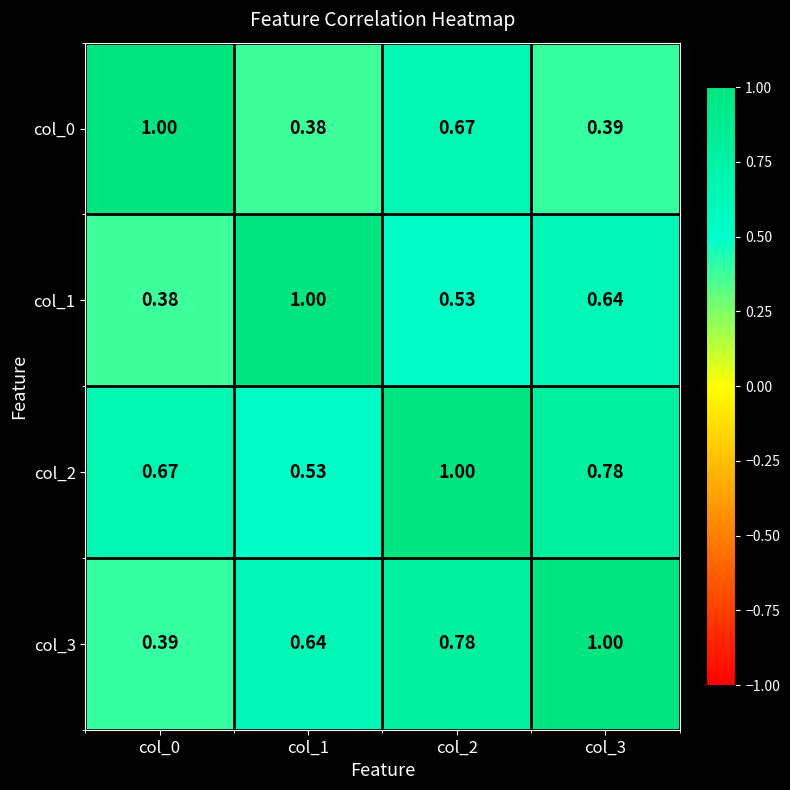

At how many categories does at least one series exceed 0?

4